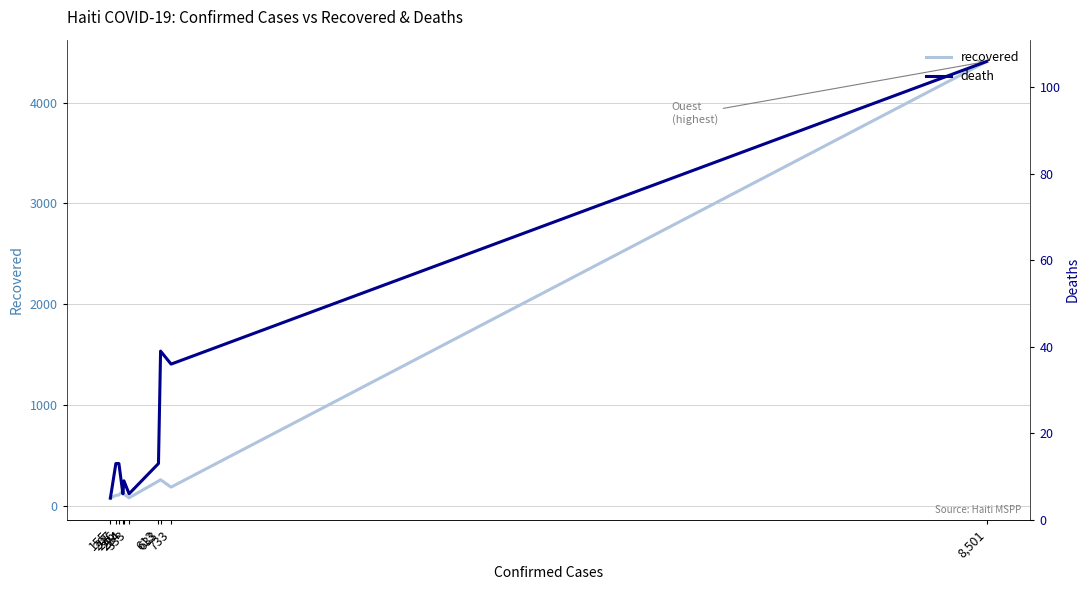

True or false: recovered has more than 1 interior local peaks.

True